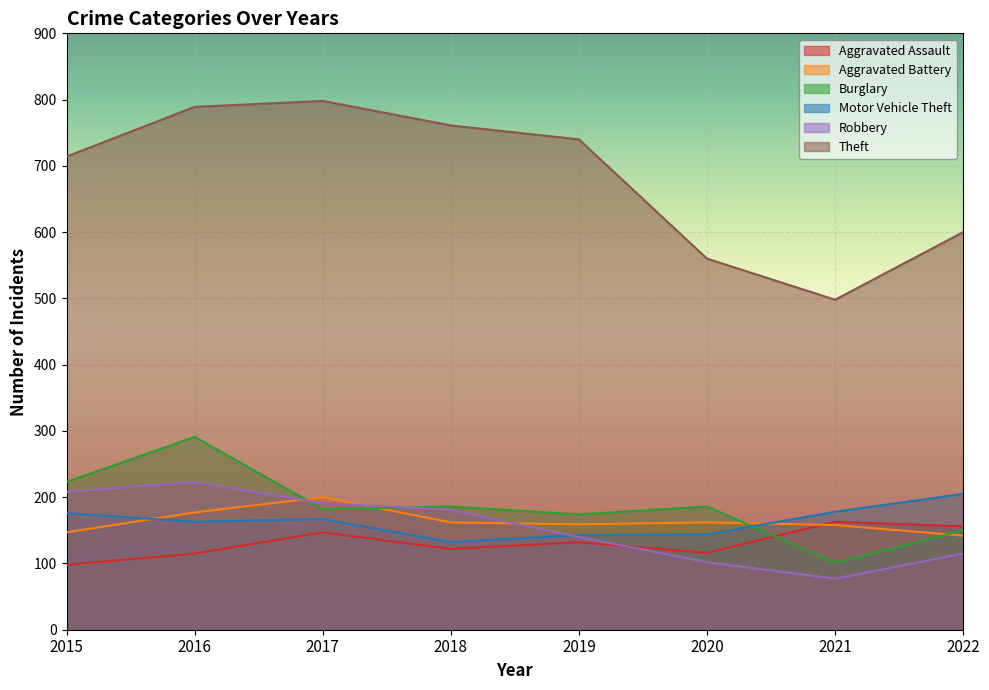

Reading right to left, extract all data points from this chart.

Aggravated Assault: 156	163	116	132	122	147	115	98
Aggravated Battery: 142	158	162	159	162	200	177	147
Burglary: 150	101	186	174	186	182	291	223
Motor Vehicle Theft: 205	178	144	143	132	167	163	176
Robbery: 115	77	102	140	181	191	223	208
Theft: 600	498	560	740	761	798	789	714